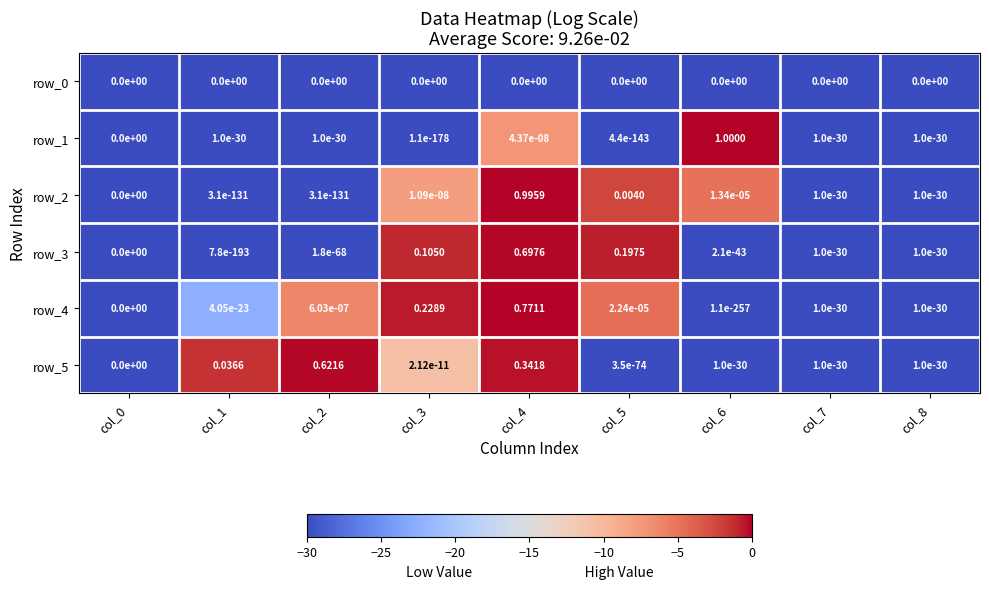

Is the value of row_3 at col_3 greater than the value of row_0 at col_5?

Yes